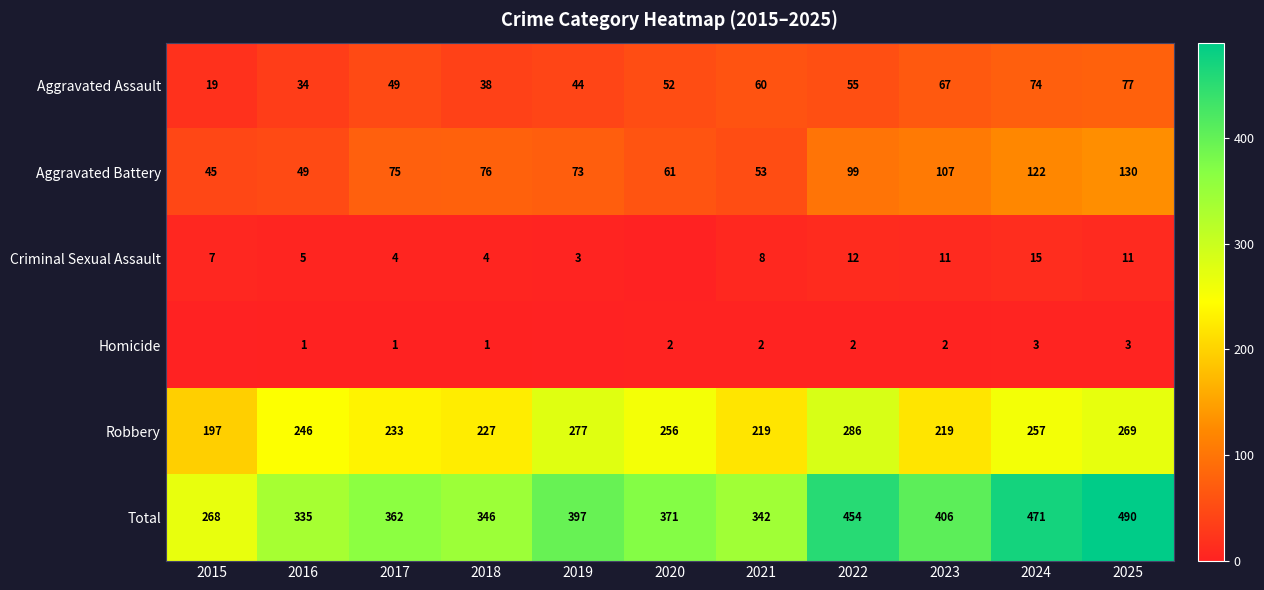

At which category does the chart reach its peak across all series?

2025